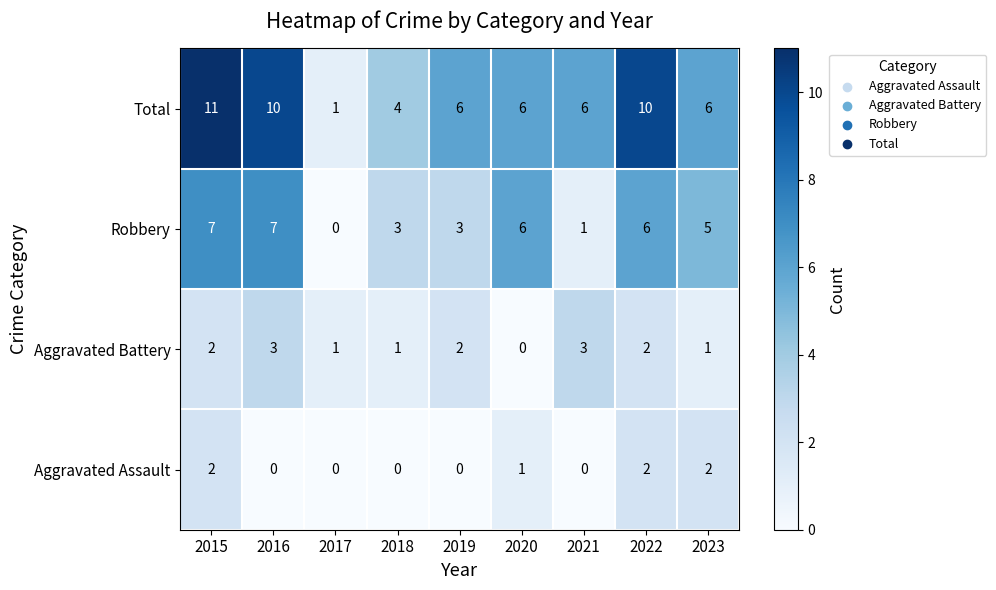

The value of Aggravated Battery at 2020 is 2. True or false?

False